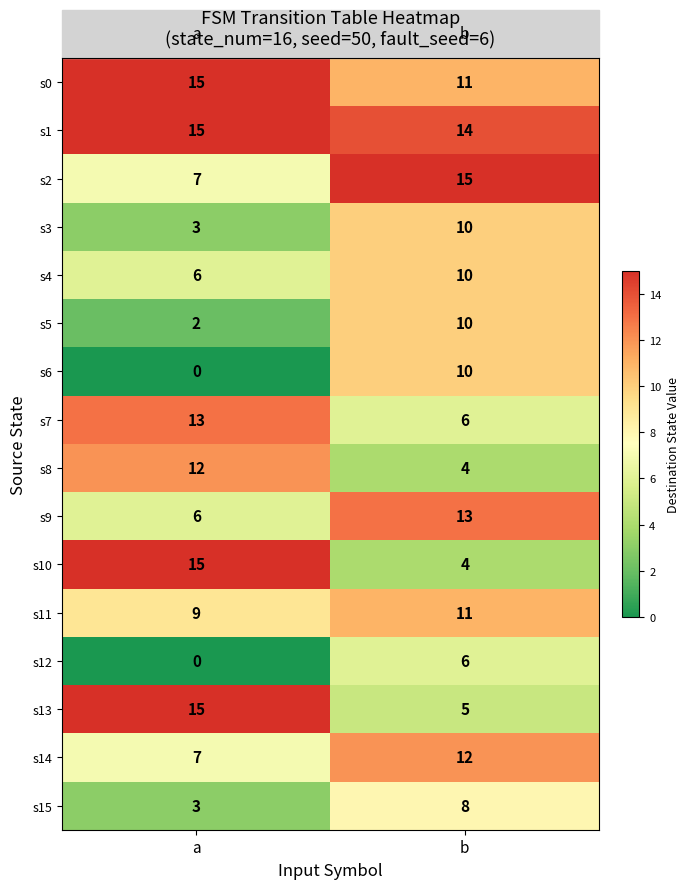

At which label is s14 closest to 9?

a